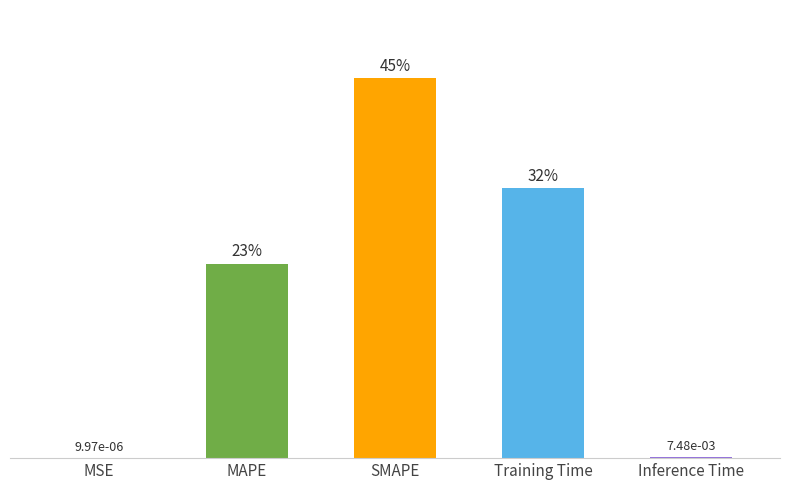

What is the label of the 1st bar from the left?

MSE